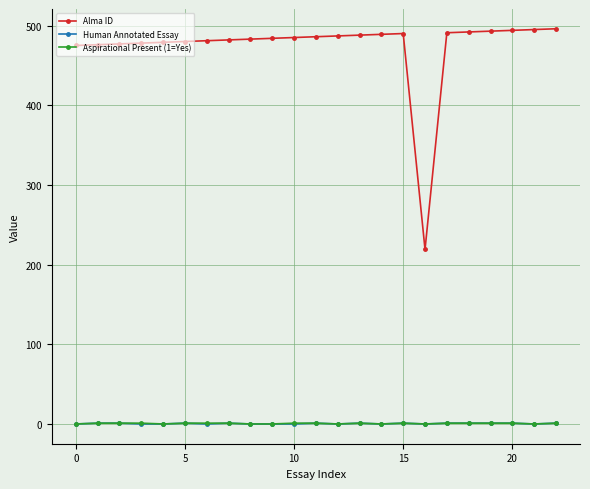

True or false: Alma ID has more than 0 points higher than both neighbors.

True